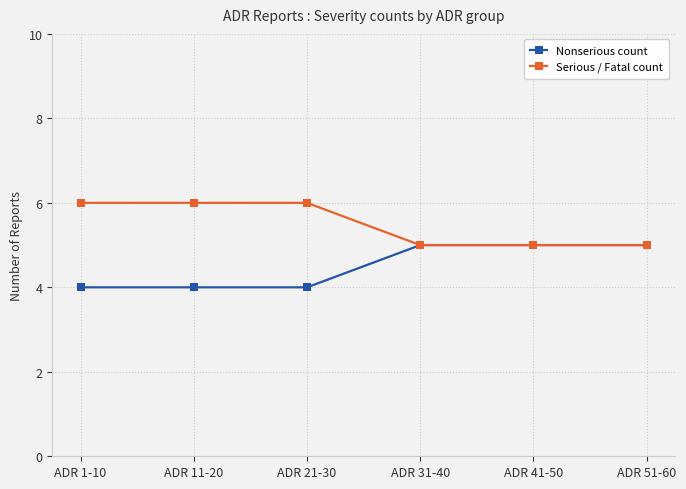

Is it true that Serious / Fatal count equals 10 at ADR 21-30?

False